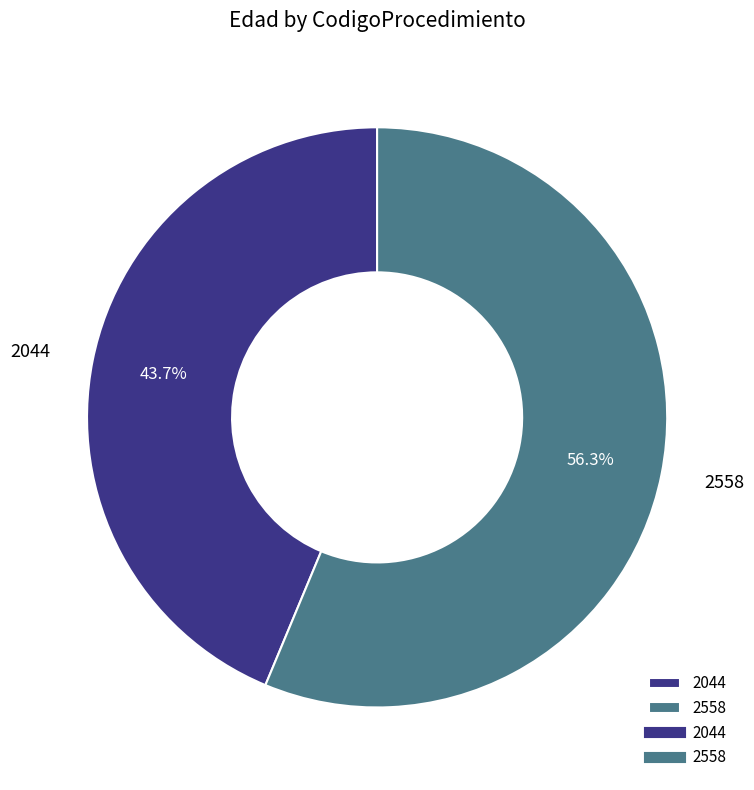

To the nearest percent, what is the difference between the 2558 and 2044 slice percentages?

13%